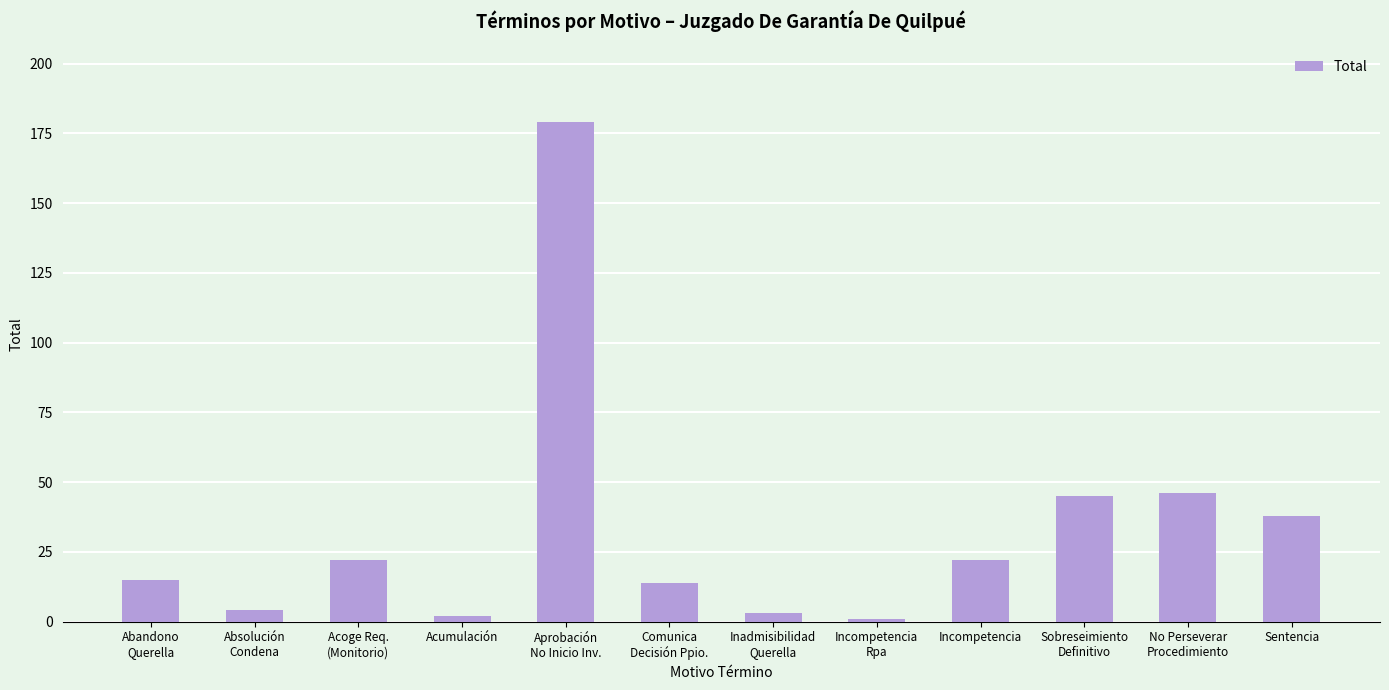

What is the ratio of the value at Acumulación to the value at Comunica
Decisión Ppio.?

0.1